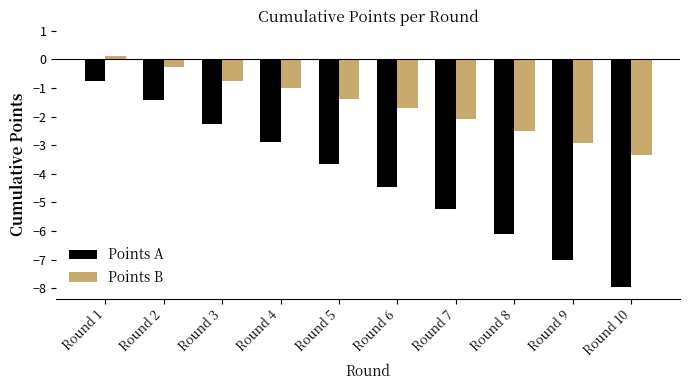

Reading left to right, what are all the values shown in this chart?

Points A: -0.8	-1.4	-2.2	-2.9	-3.7	-4.5	-5.2	-6.1	-7.0	-8.0
Points B: 0.1	-0.3	-0.8	-1.0	-1.4	-1.7	-2.1	-2.5	-2.9	-3.4